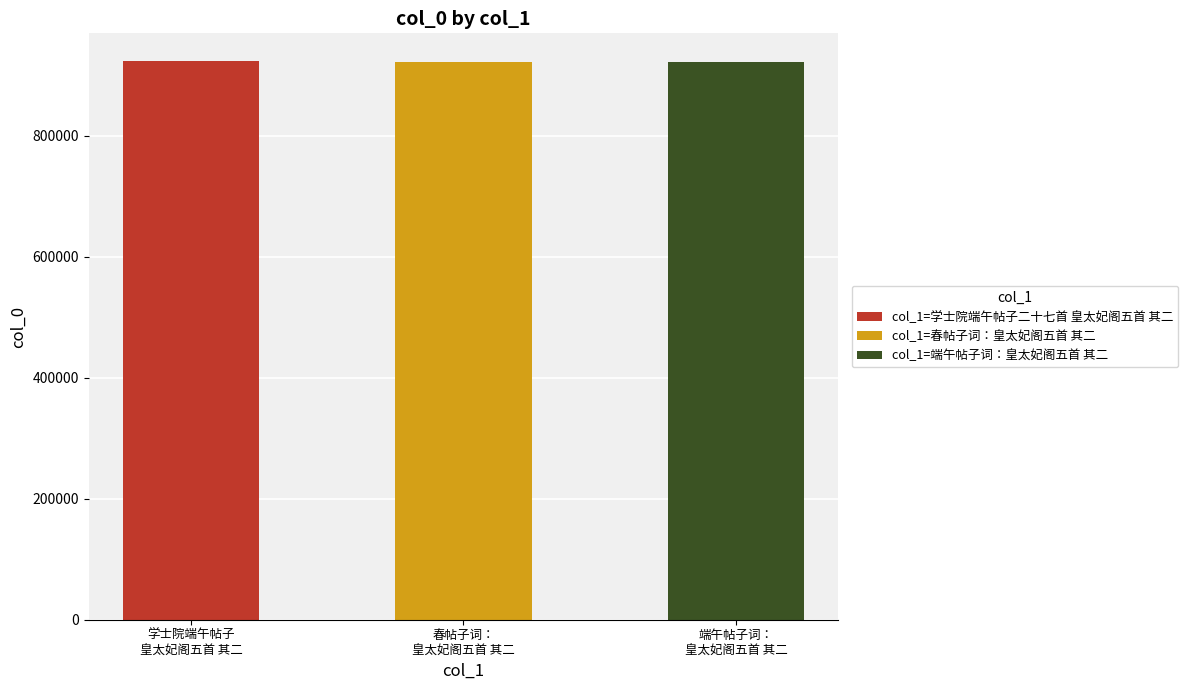

Between 端午帖子词：皇太妃阁五首 其二 and 学士院端午帖子二十七首 皇太妃阁五首 其二, which is larger?

学士院端午帖子二十七首 皇太妃阁五首 其二